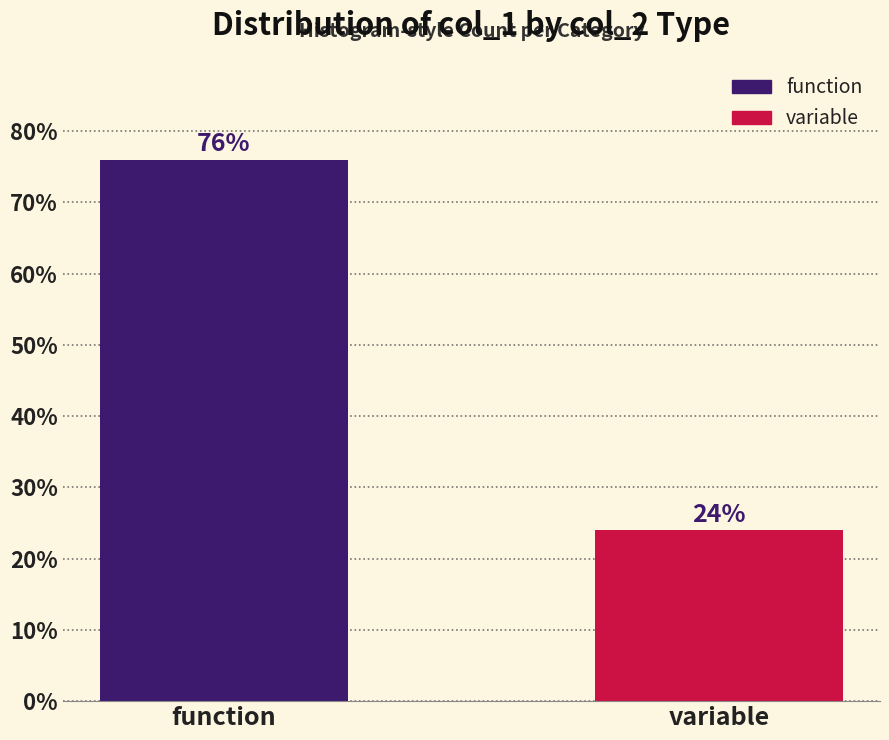

Reading left to right, extract all data points from this chart.

76	24